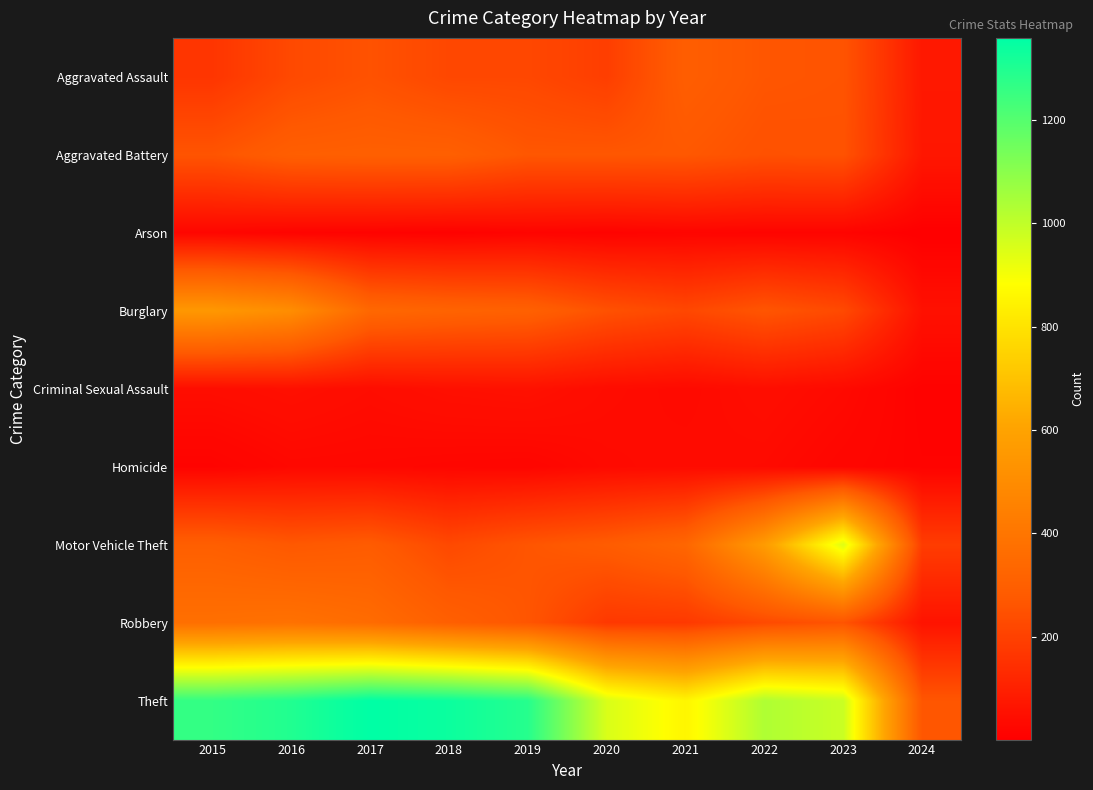

Reading right to left, extract all data points from this chart.

Aggravated Assault: 2024=76	2023=258	2022=264	2021=295	2020=192	2019=220	2018=220	2017=251	2016=225	2015=164
Aggravated Battery: 2024=72	2023=253	2022=249	2021=270	2020=268	2019=267	2018=302	2017=303	2016=298	2015=259
Arson: 2024=1	2023=15	2022=15	2021=18	2020=12	2019=16	2018=8	2017=12	2016=14	2015=22
Burglary: 2024=54	2023=226	2022=263	2021=220	2020=250	2019=308	2018=319	2017=339	2016=505	2015=552
Criminal Sexual Assault: 2024=9	2023=33	2022=45	2021=33	2020=40	2019=55	2018=51	2017=41	2016=51	2015=43
Homicide: 2024=12	2023=22	2022=35	2021=38	2020=34	2019=21	2018=23	2017=27	2016=28	2015=13
Motor Vehicle Theft: 2024=186	2023=945	2022=569	2021=332	2020=287	2019=262	2018=225	2017=285	2016=272	2015=299
Robbery: 2024=61	2023=257	2022=227	2021=175	2020=174	2019=263	2018=302	2017=356	2016=381	2015=372
Theft: 2024=264	2023=983	2022=1032	2021=856	2020=954	2019=1288	2018=1337	2017=1359	2016=1297	2015=1263